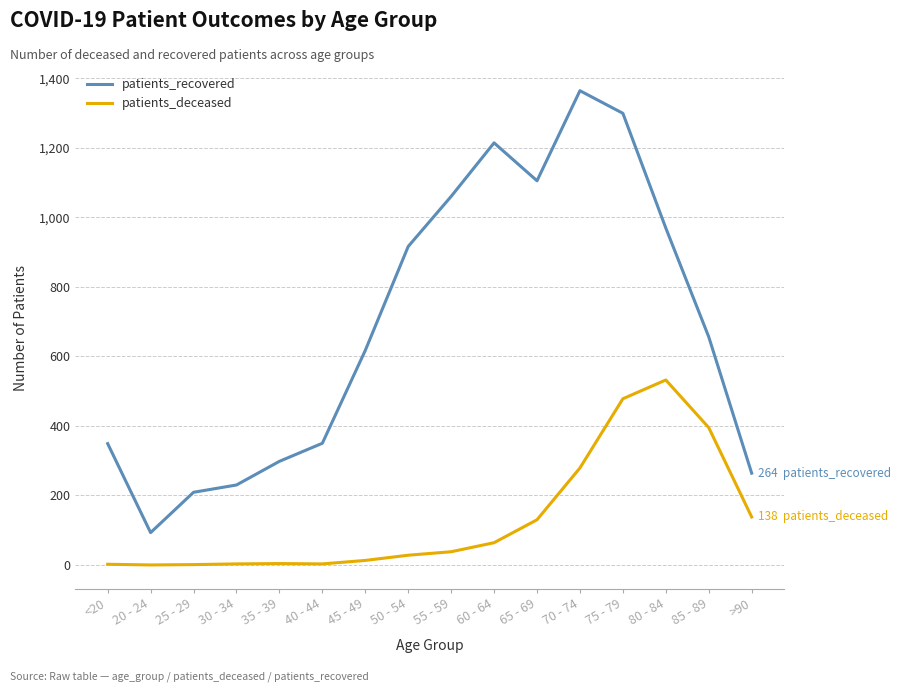

Which series has the widest spread of values?

patients_recovered